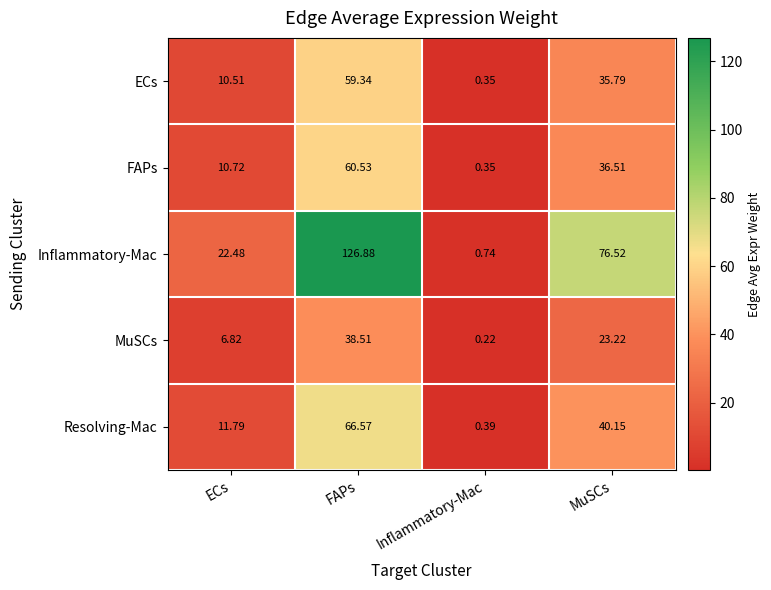

List the series in order of their peak value, lowest first.

MuSCs, ECs, FAPs, Resolving-Mac, Inflammatory-Mac